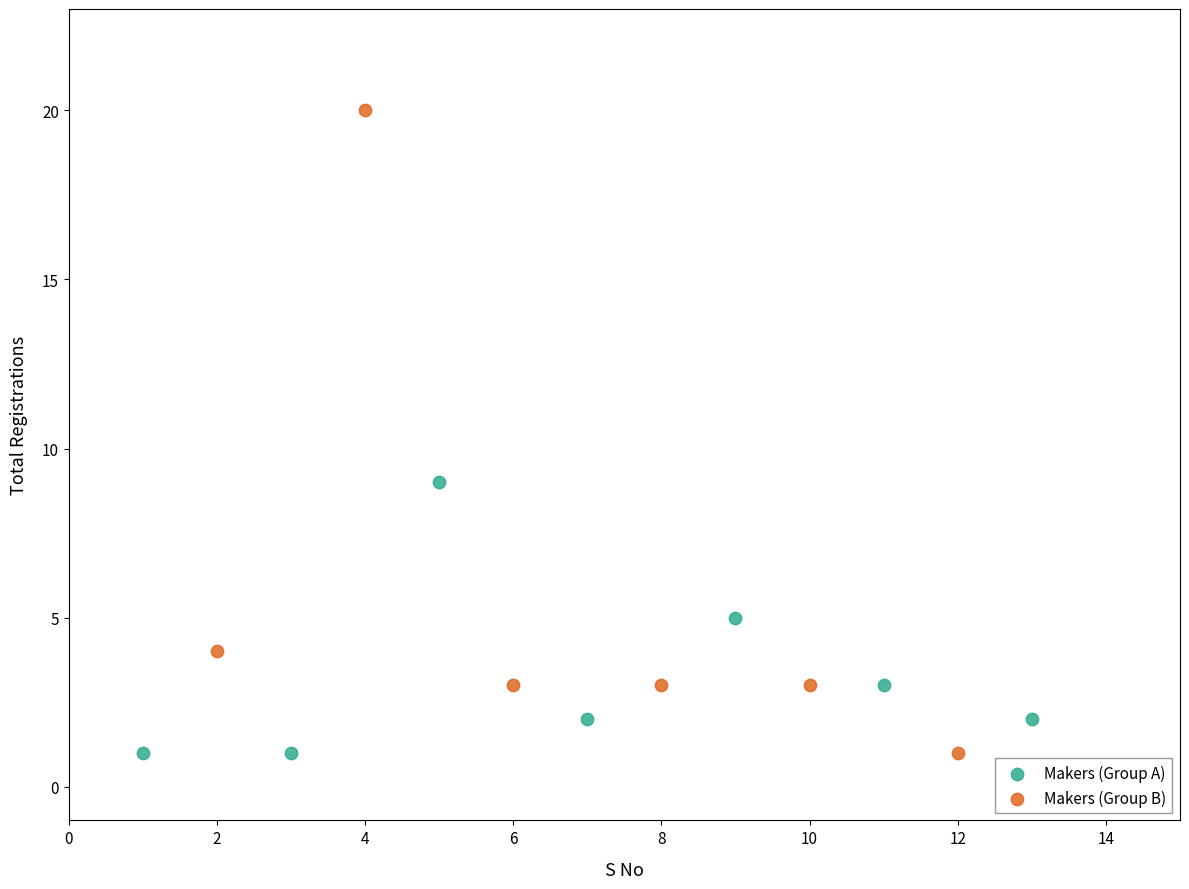

Which series has the widest spread of Y values?

Makers (Group B)